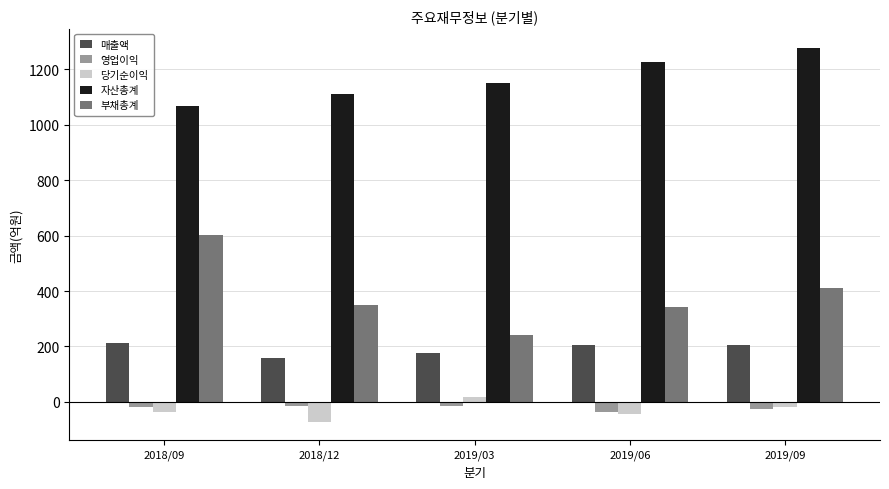

At which label is 자산총계 closest to 1173?

2019/03